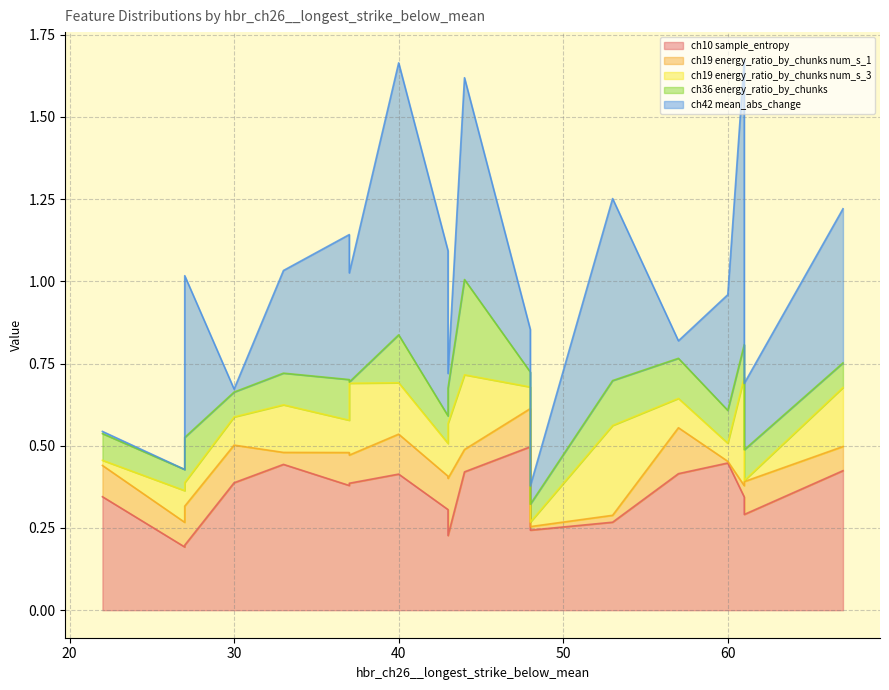

The value of hbo_ch10__sample_entropy at 12 is 0.4. True or false?

False